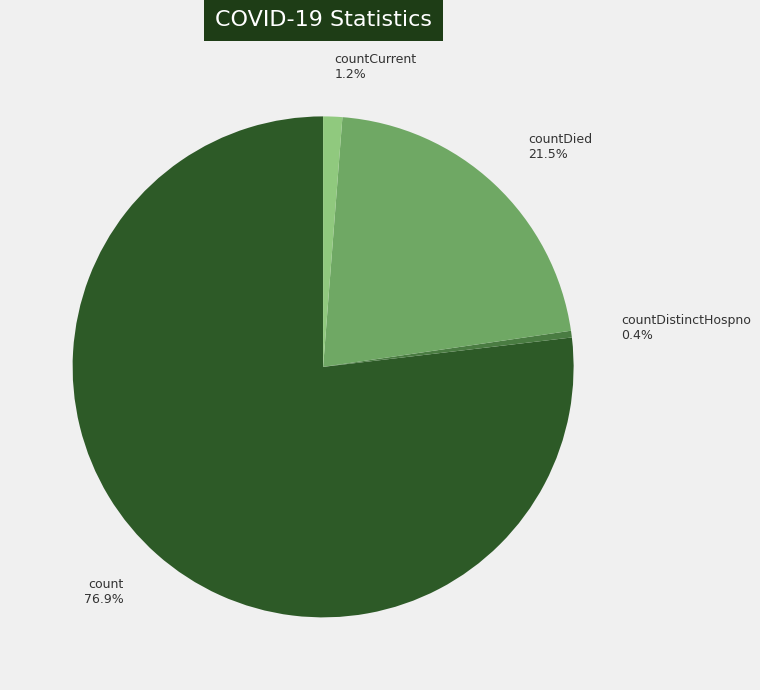

Which slice is the smallest?

countDistinctHospno